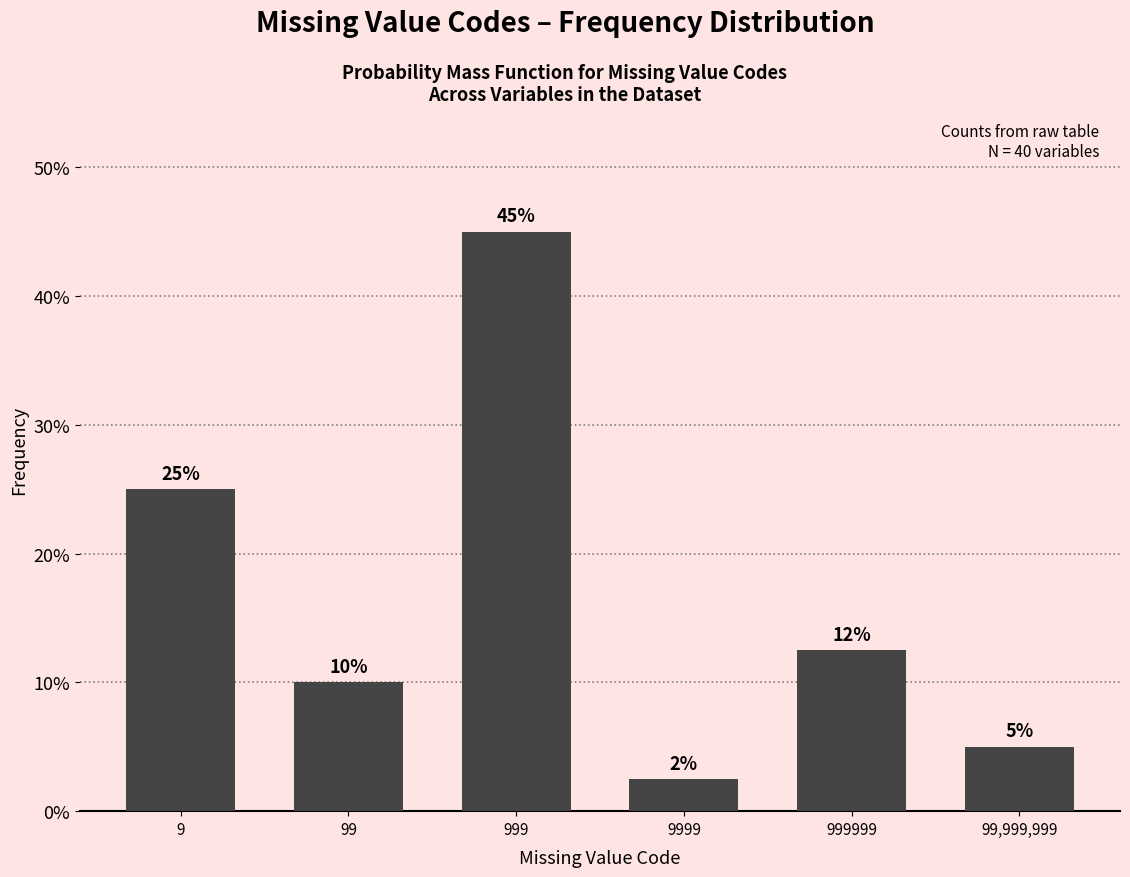

At which label is the value closest to 23?

9